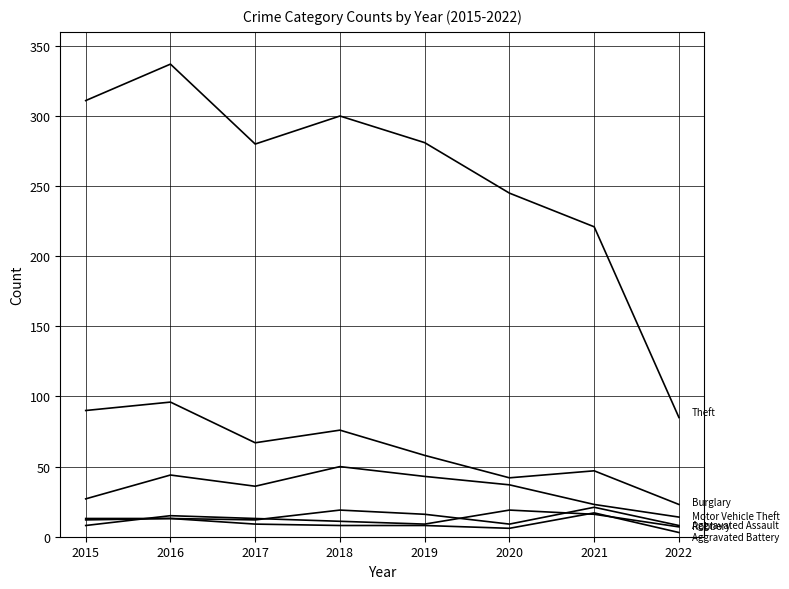

Is it true that Burglary equals 67 at 2017?

True